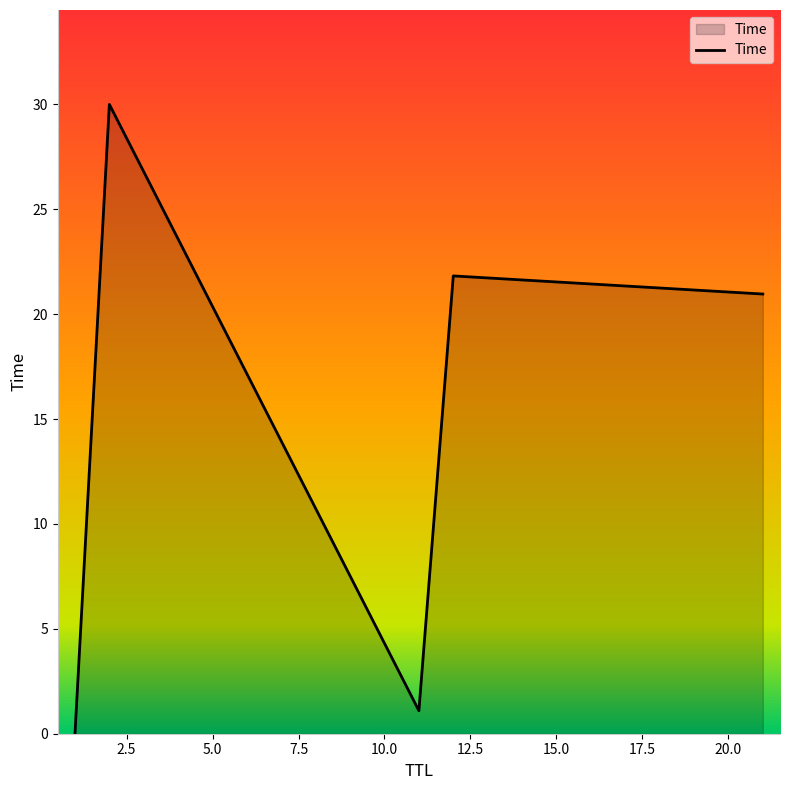

How many interior local valleys (lower than both neighbors) does the data have?

1